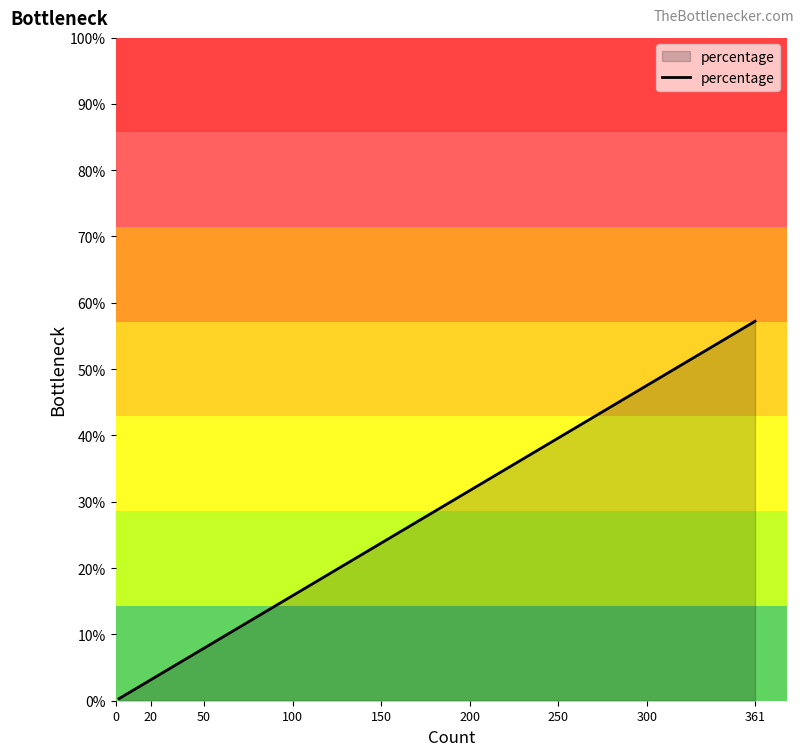

True or false: the data has more than 0 interior local peaks.

False